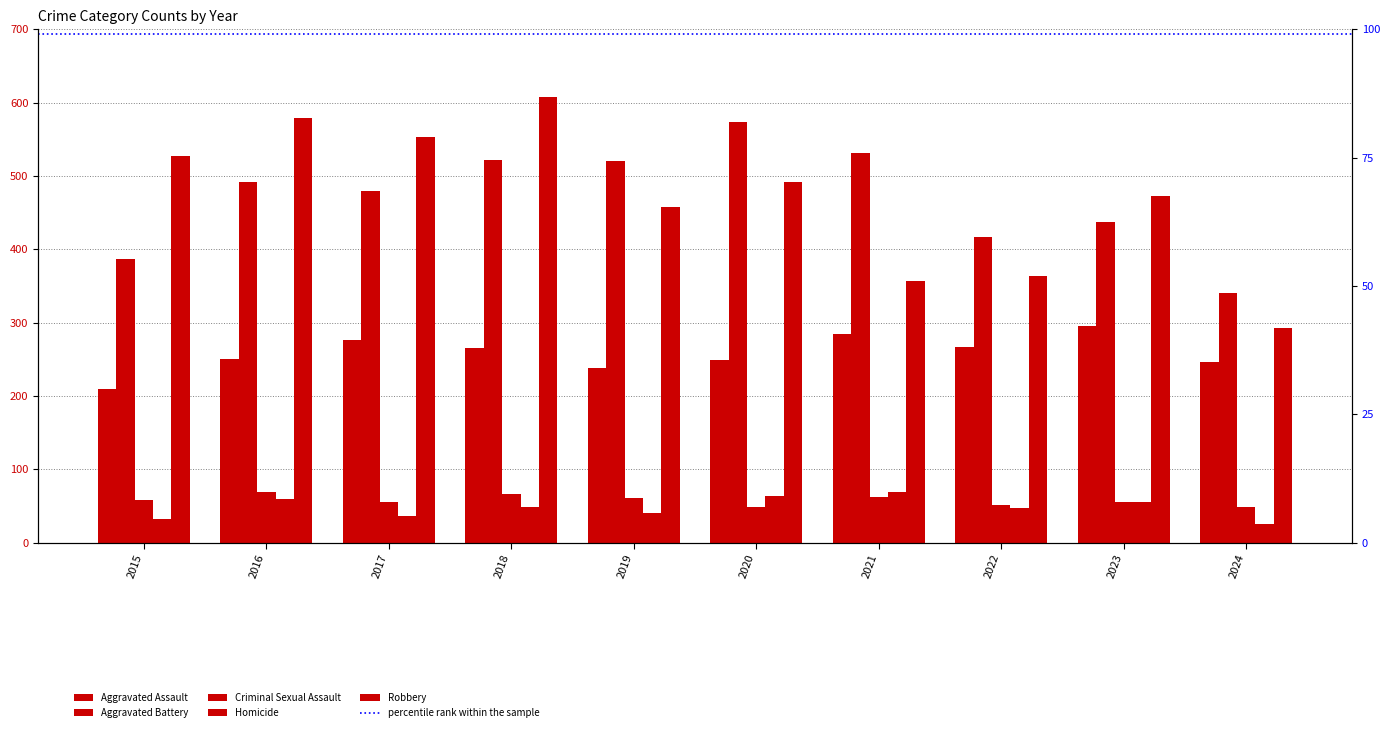

Is the value of Homicide at 2017 greater than the value of Aggravated Assault at 2021?

No